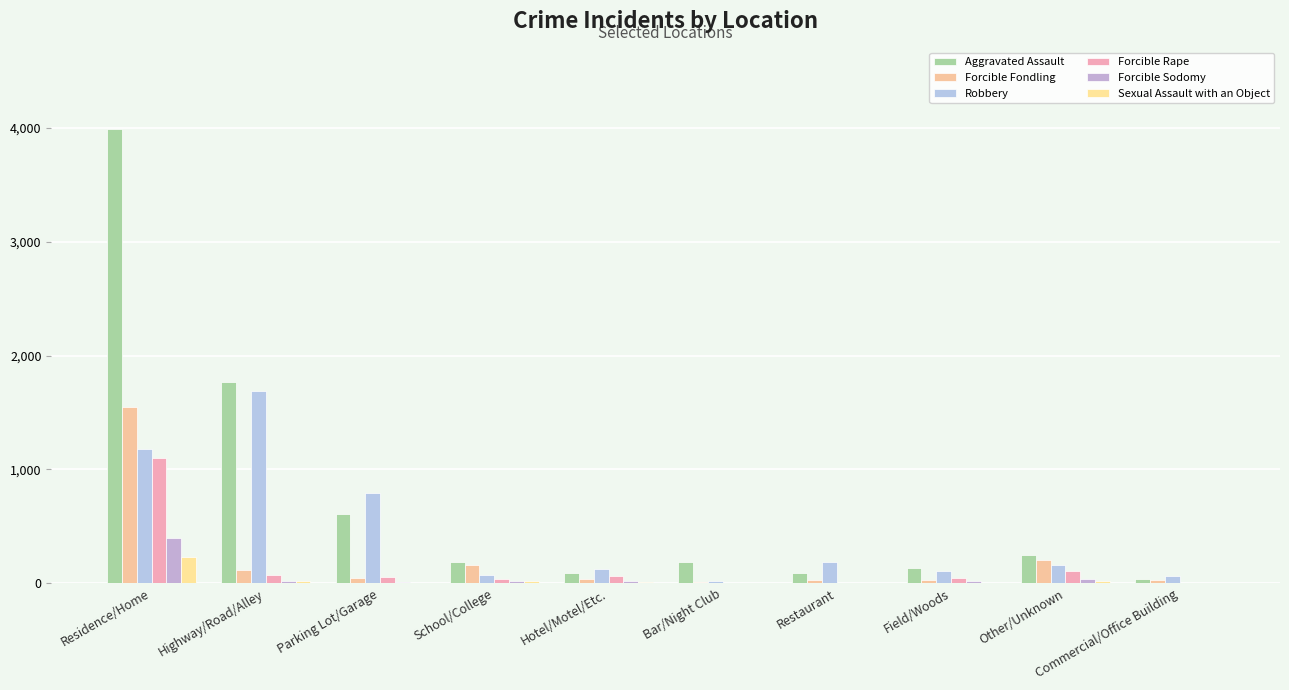

How many data points does each series have?

10